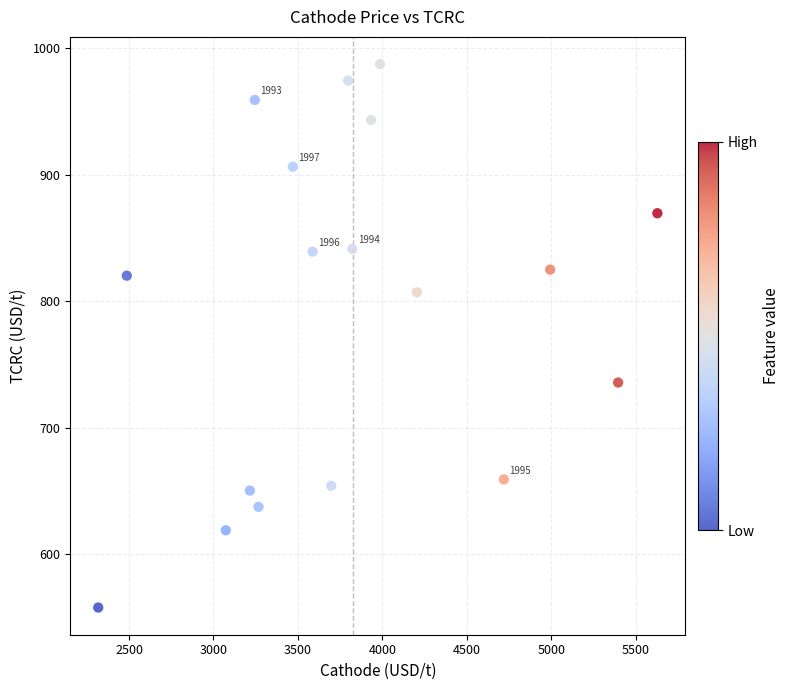

What is the range of Y values (max minus min)?

429.5